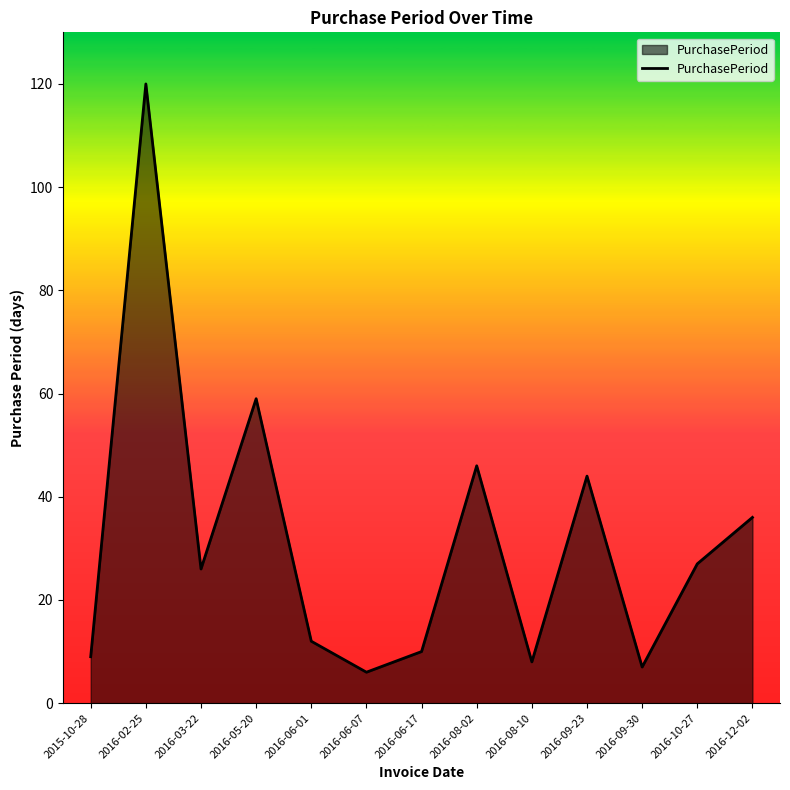

Does the chart display data point markers on the line(s)?

No